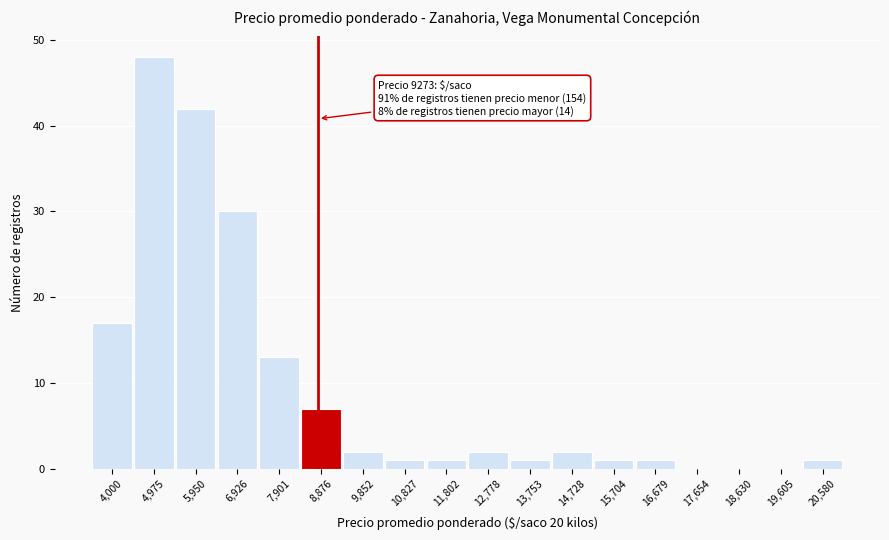

Reading right to left, what are all the values shown in this chart?

20,580=1	19,605=0	18,630=0	17,654=0	16,679=1	15,704=1	14,728=2	13,753=1	12,778=2	11,802=1	10,827=1	9,852=2	8,876=7	7,901=13	6,926=30	5,950=42	4,975=48	4,000=17